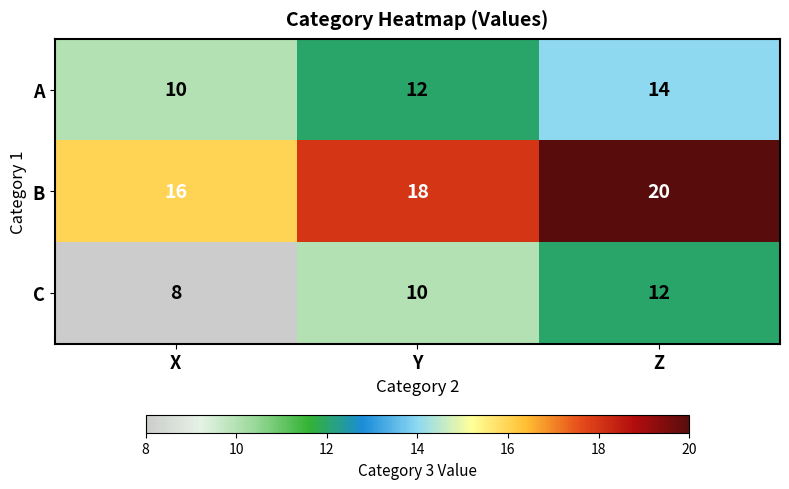

Reading left to right, transcribe all the data shown in this chart.

A: 10	12	14
B: 16	18	20
C: 8	10	12